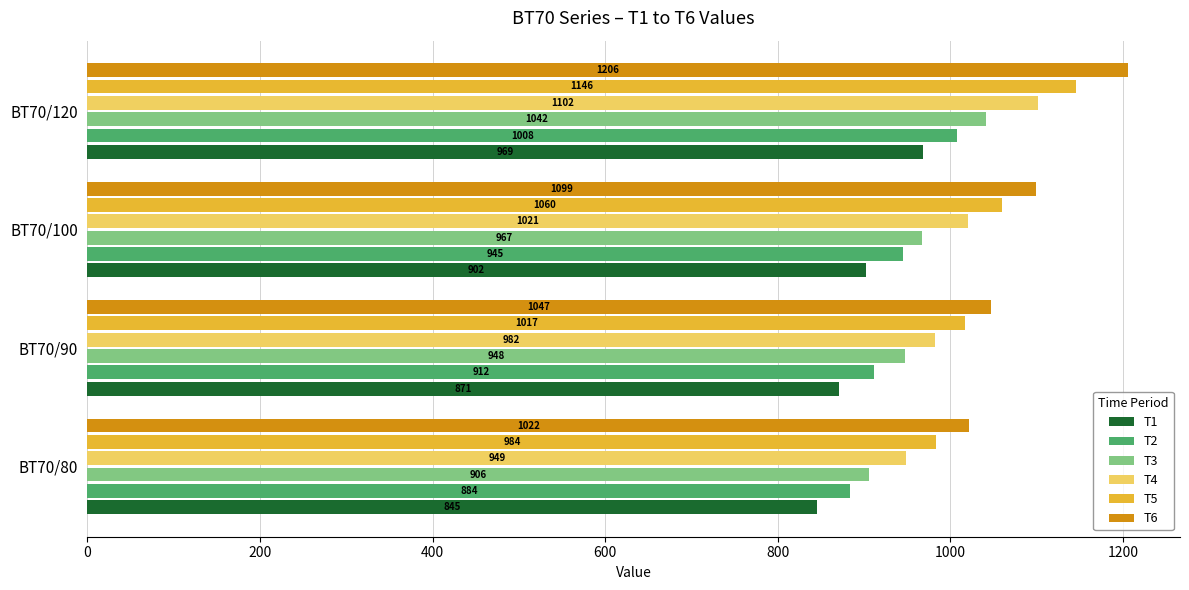

What is the difference between the maximum and minimum values in the T1 series?

124